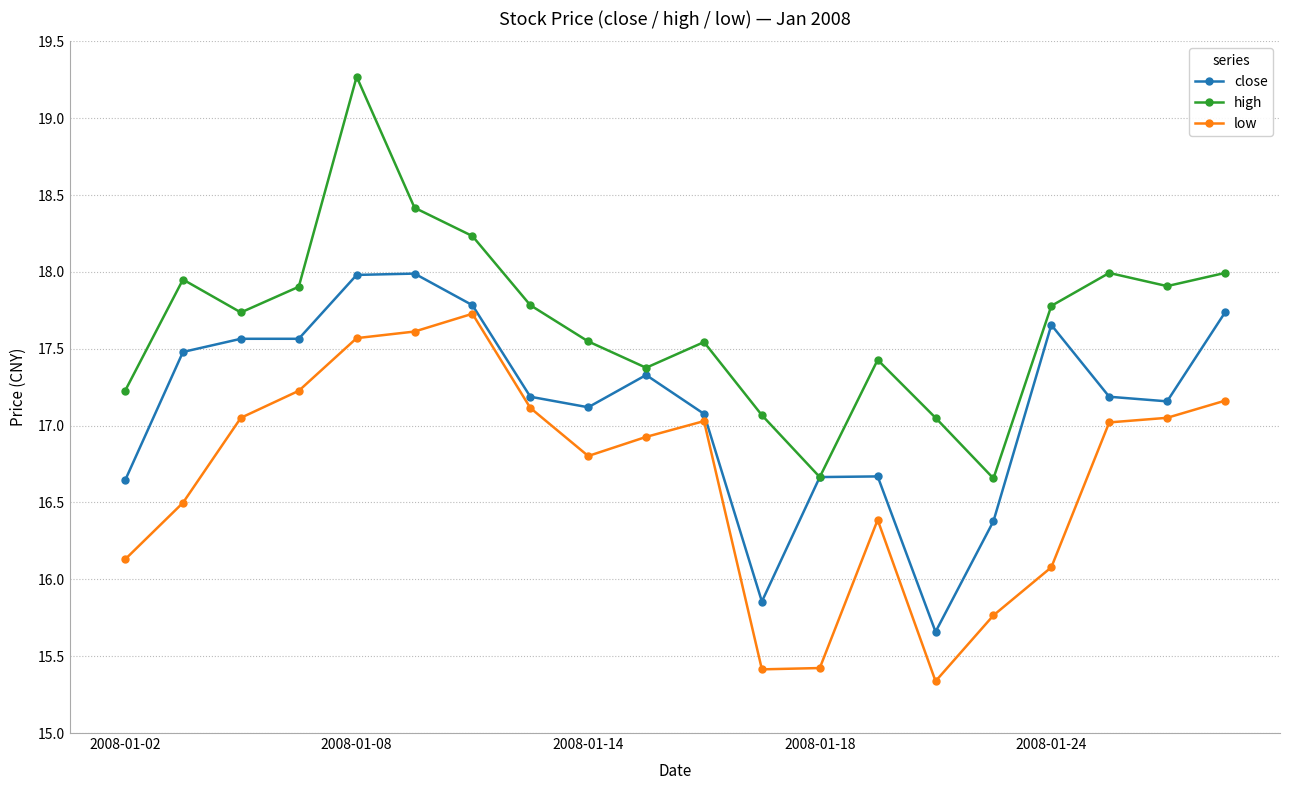

How many lines are shown in the chart?

3